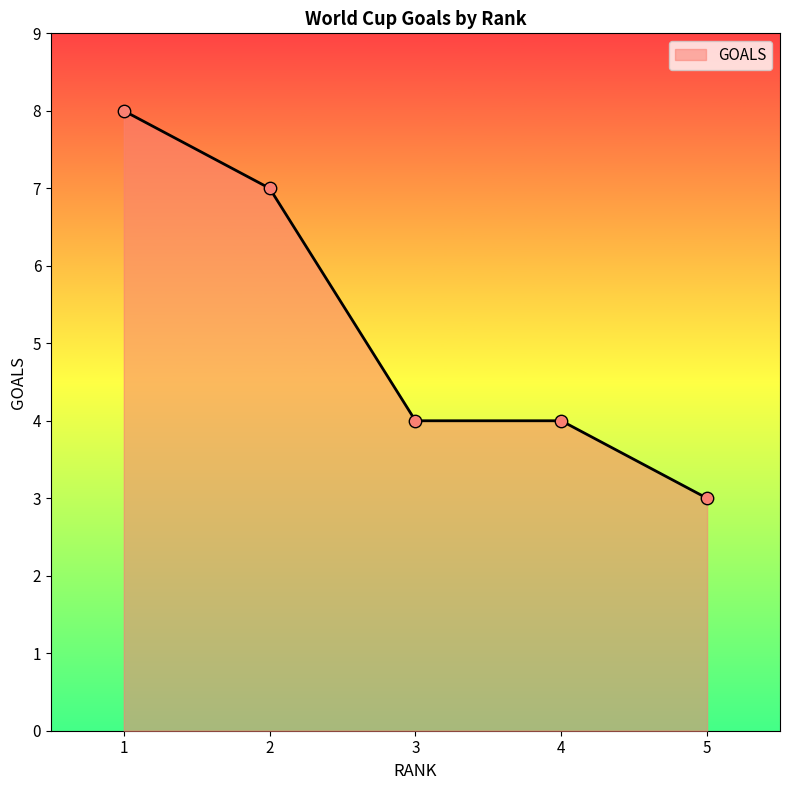

What is the change in value from 3 to 5?

-1